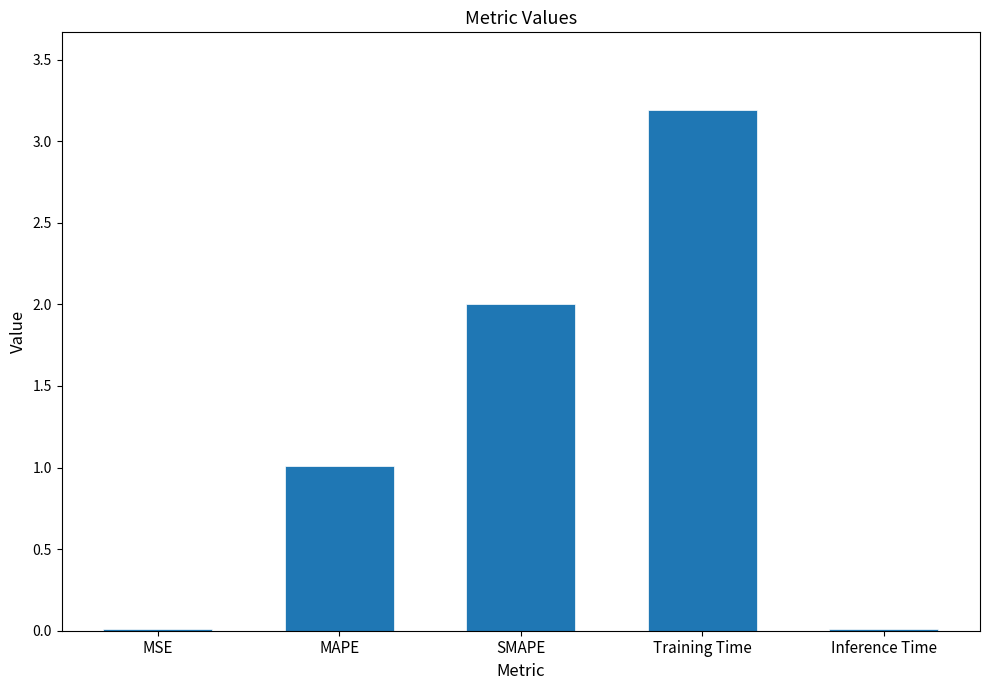

What is the difference between the second highest and minimum values?

2.0